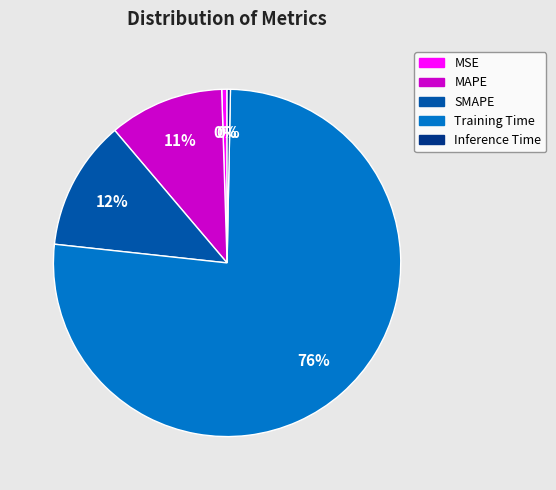

Which category has the biggest portion of the pie?

Training Time